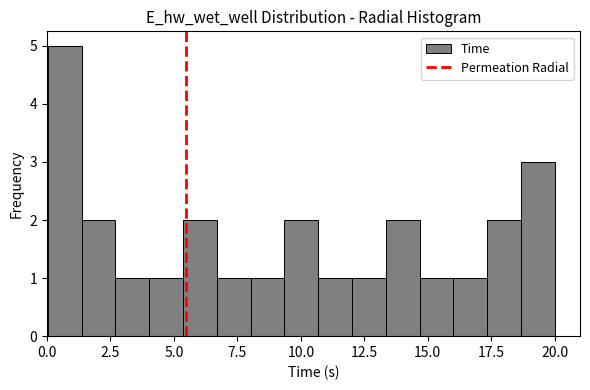

Around what value on the x-axis is the tallest bar? Give the approximate position of its centre, as read against the axis.

0.5